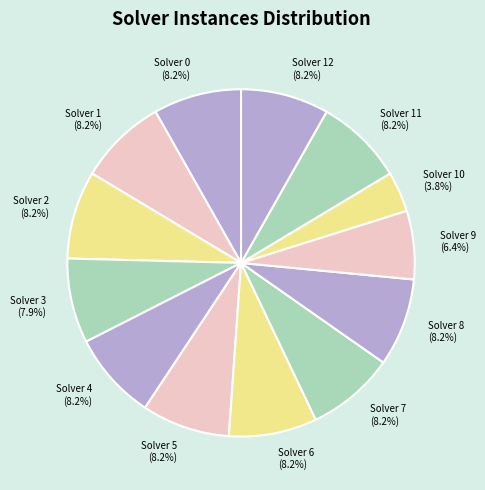

How much of the chart is everything except Solver 7 (8.2%)?

91.8%